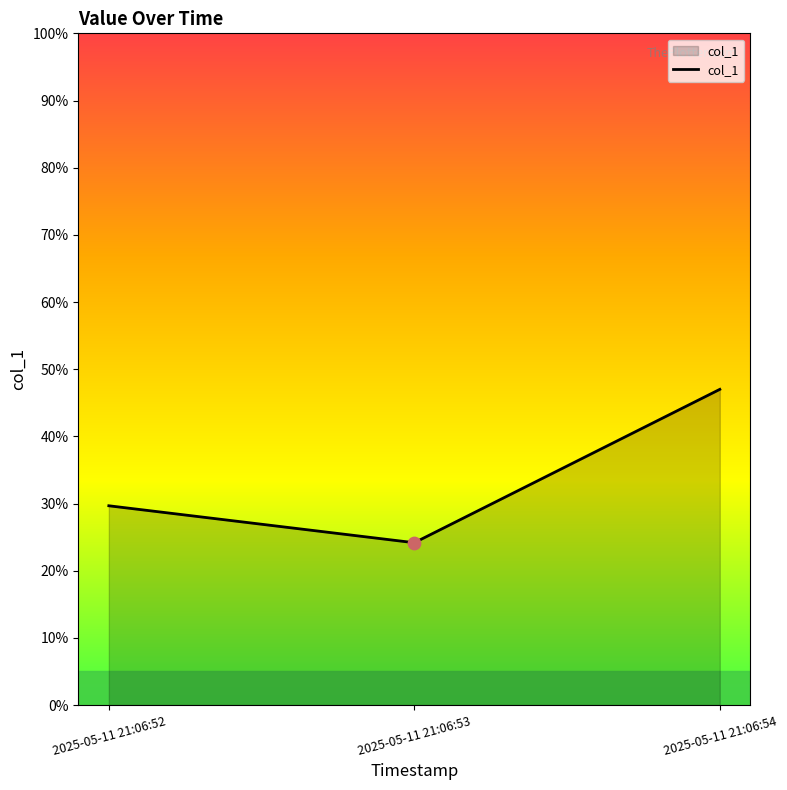

What is the change in value from 2025-05-11 21:06:52 to 2025-05-11 21:06:53?

-5.5